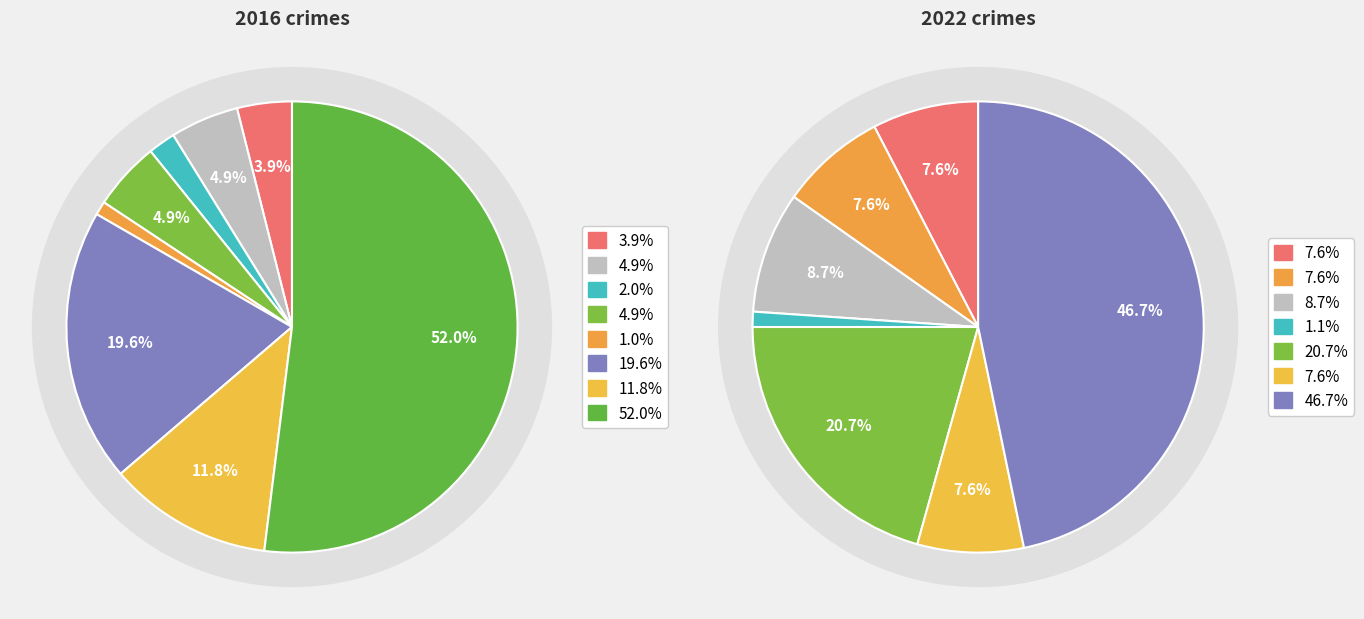

Count the number of slices in the pie.

8